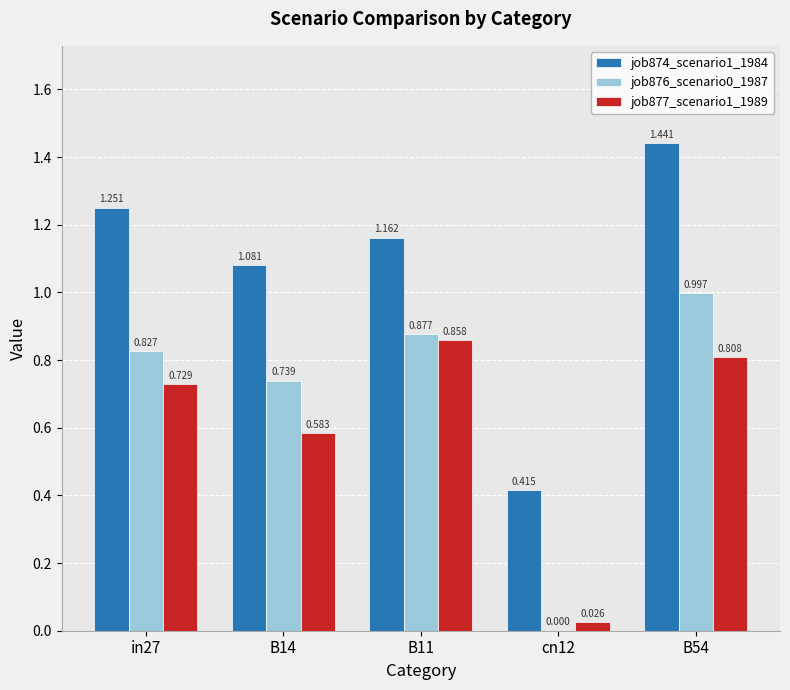

How many values in job876_scenario0_1987 are above zero?

4